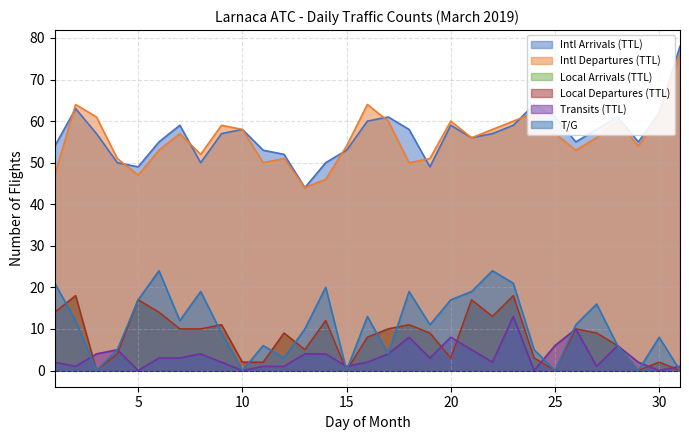

Is the value of T/G at 5 greater than the value of Intl Arrivals (TTL) at 3?

No